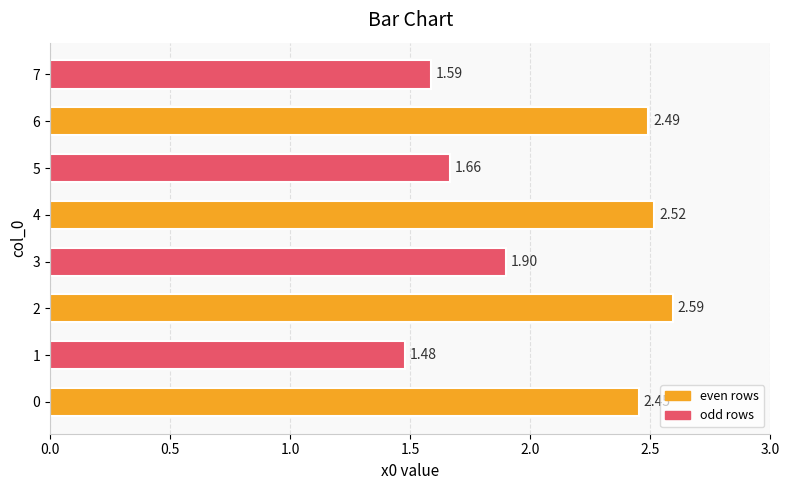

Rank the categories by value from highest to lowest.

2, 4, 6, 0, 3, 5, 7, 1